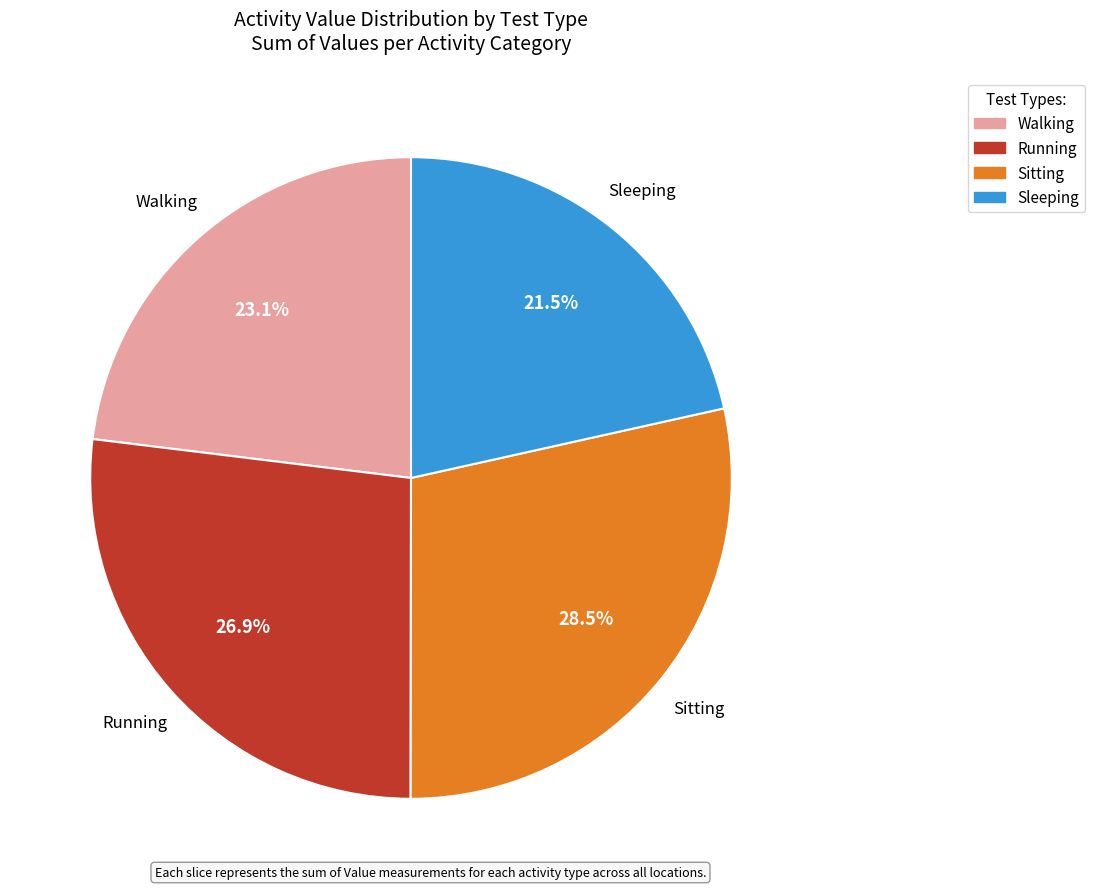

To the nearest percent, what percentage of the pie is Sitting?

28%